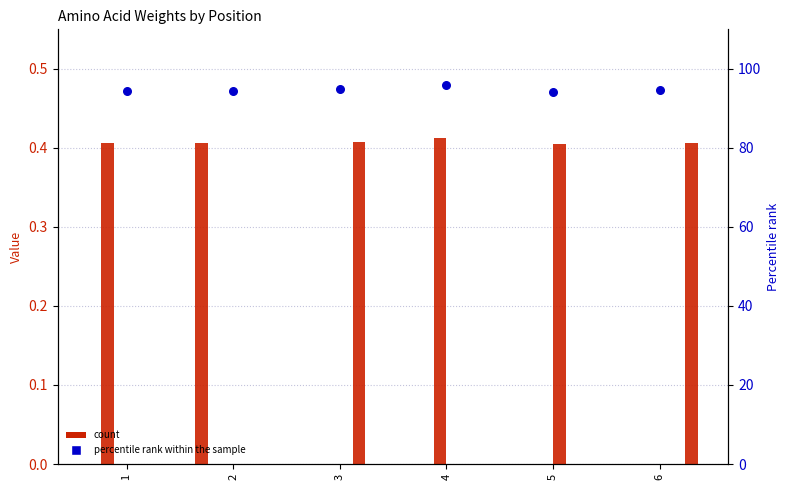

At how many categories does at least one series exceed 0?

6